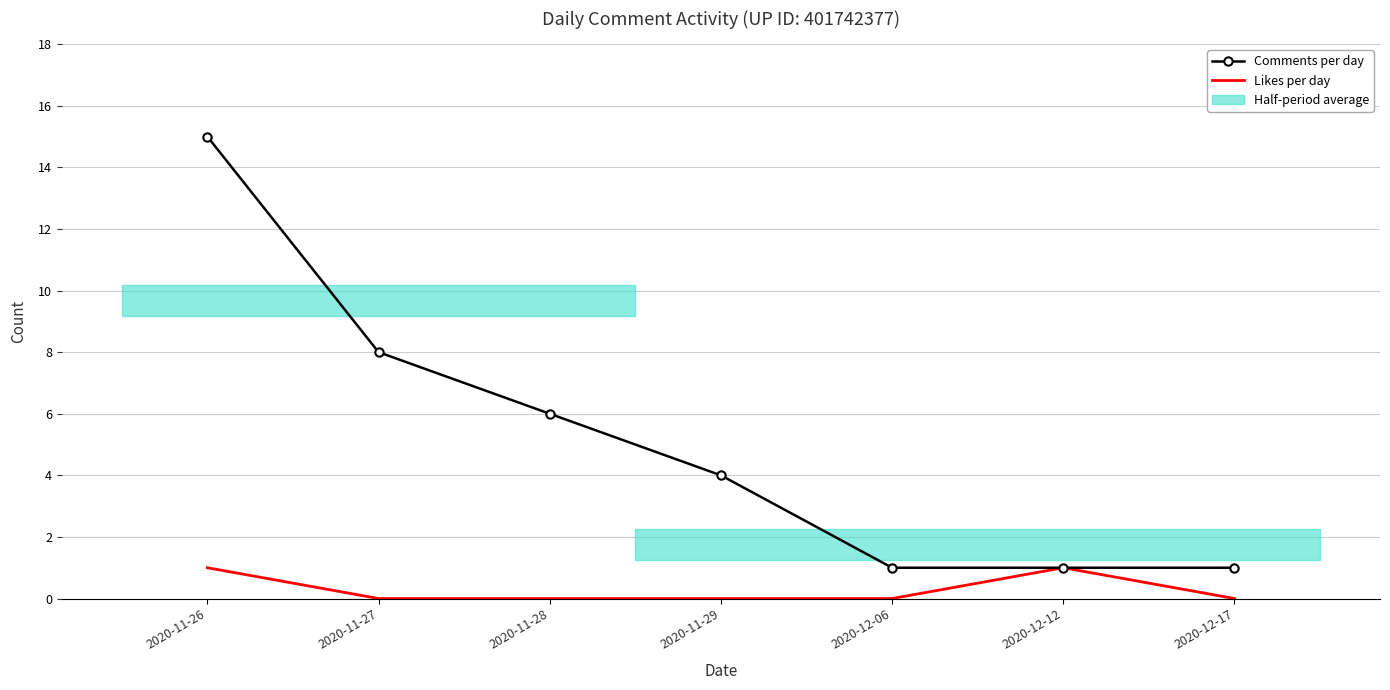

True or false: Likes per day (trend) has a value of 1 at 2020-11-26.

True